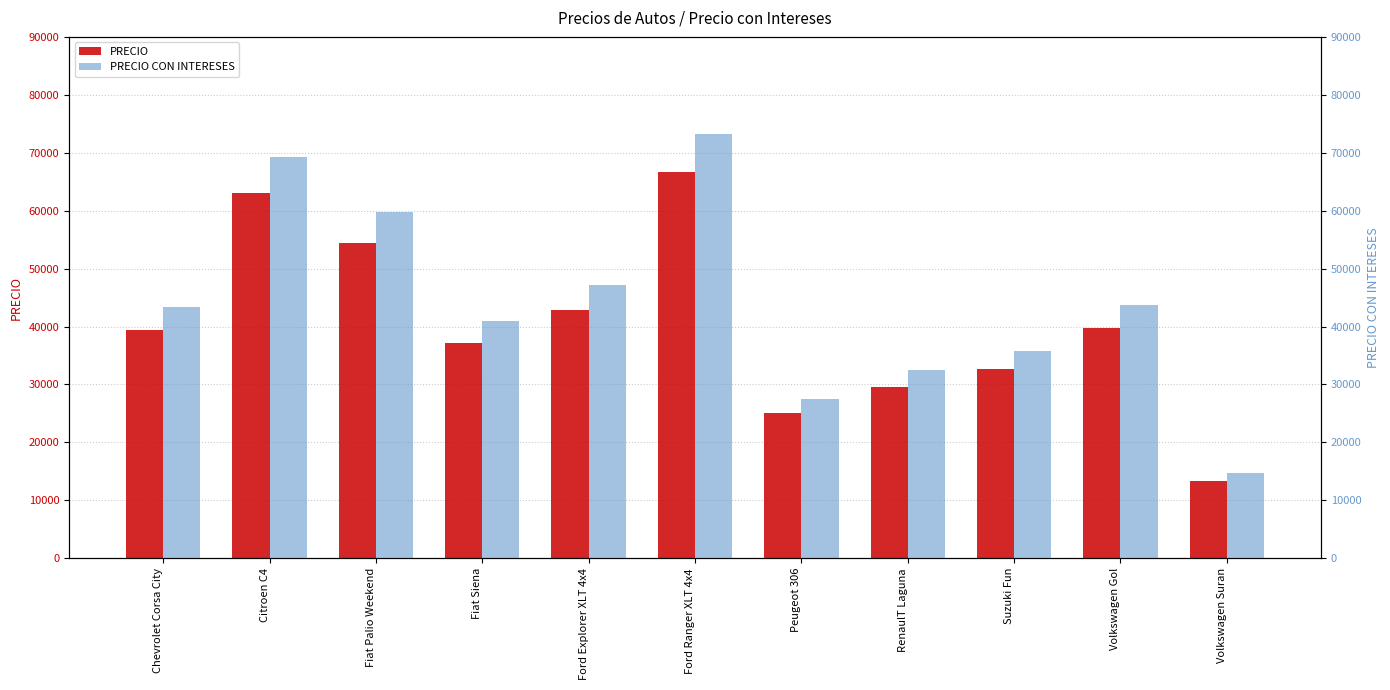

What is the greatest value displayed?

73260.2